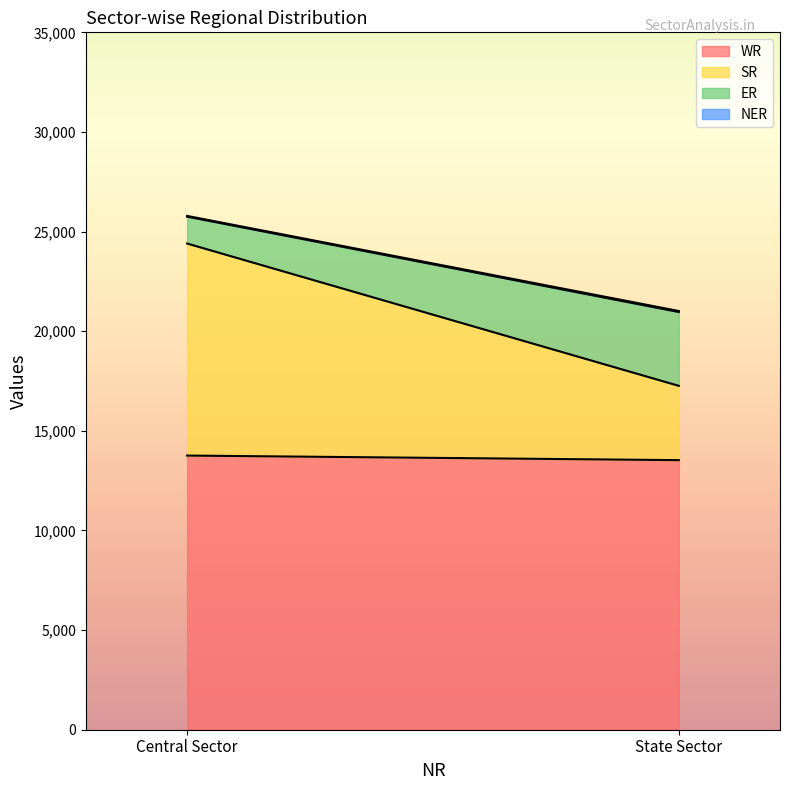

What is the sum of the ER values at State Sector and Central Sector?

5055